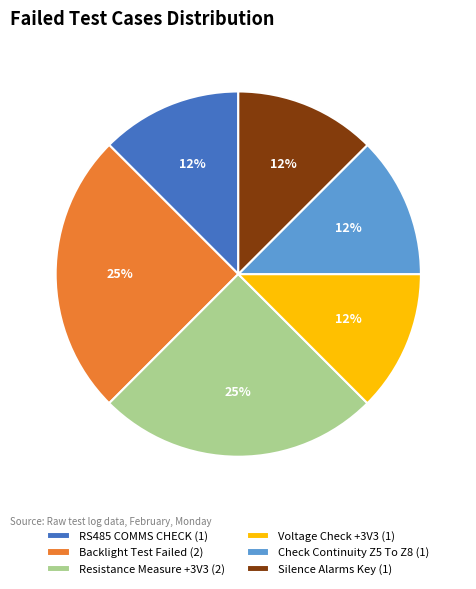

True or false: RS485 COMMS CHECK accounts for 1% of the total.

False